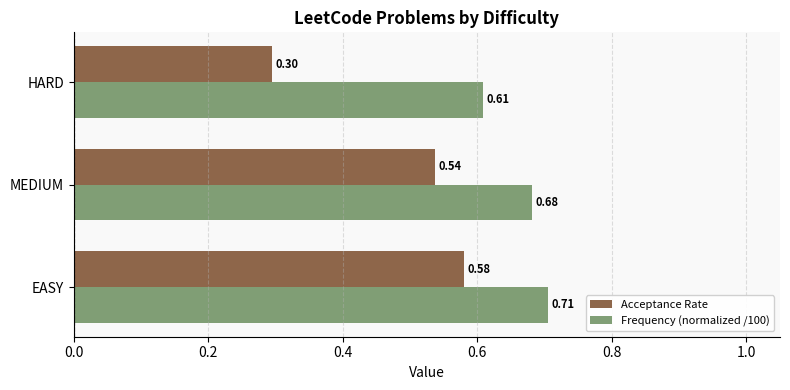

Between MEDIUM and HARD, which series saw the biggest shift?

Acceptance Rate